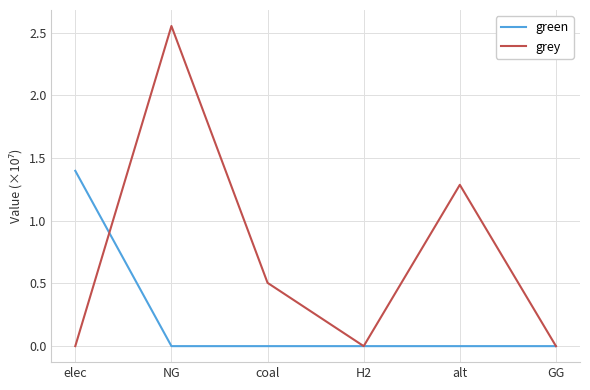

What is the sum of all grey values?

4.3